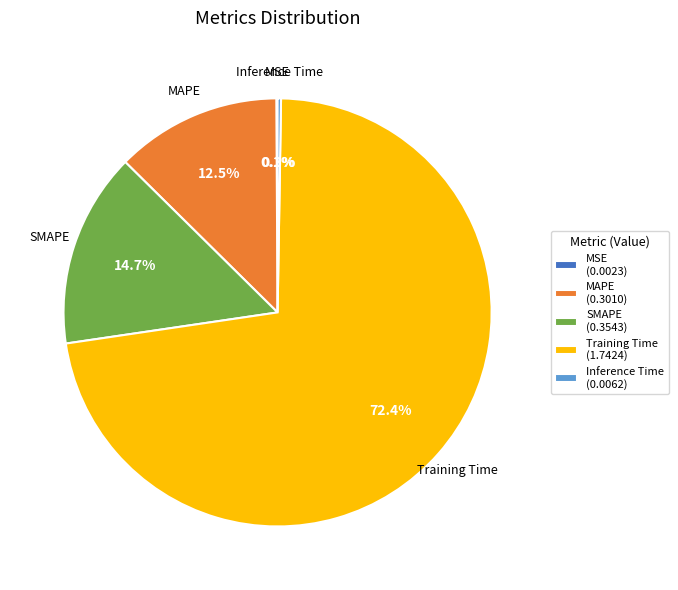

How much of the chart is everything except MAPE (0.3010)?

87.5%